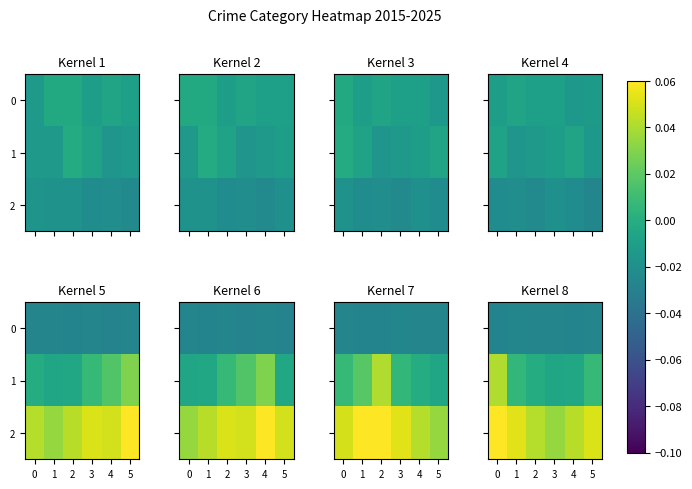

Is it true that 1 equals 0.0 at 1?

True